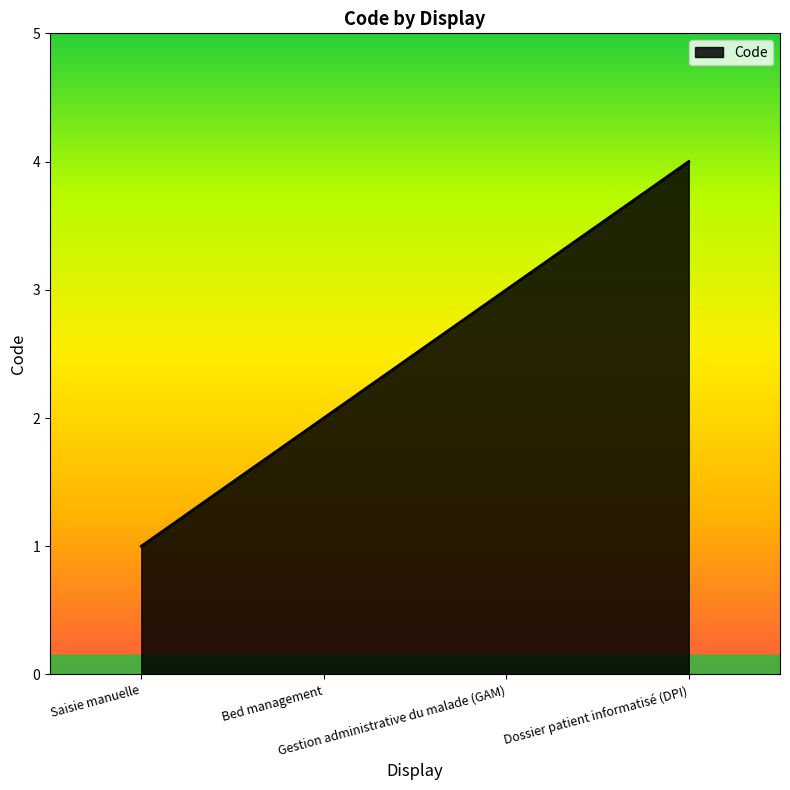

List the labels in order of value, largest first.

Dossier patient informatisé (DPI), Gestion administrative du malade (GAM), Bed management, Saisie manuelle